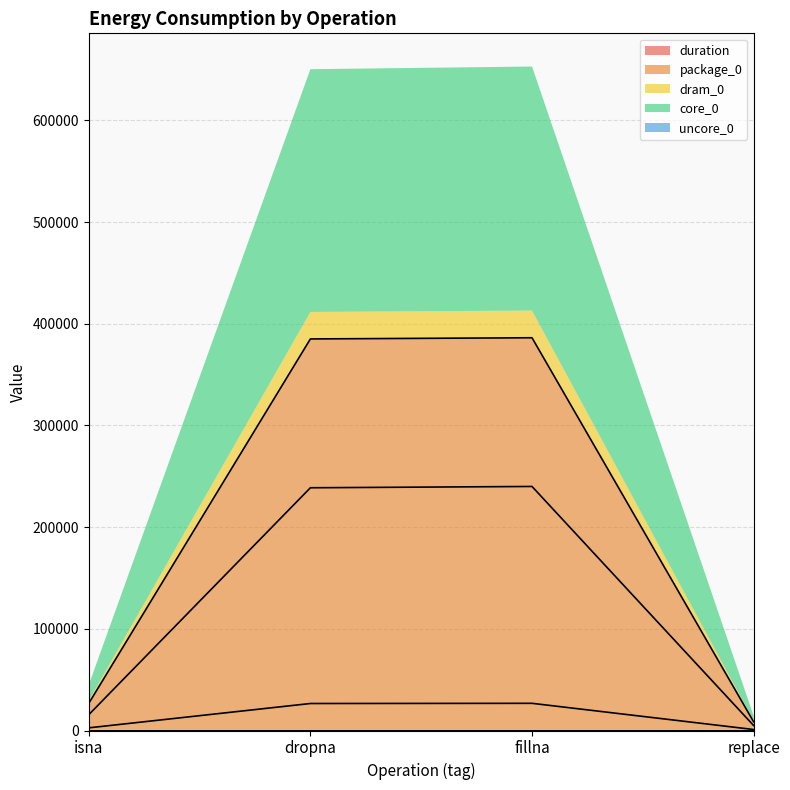

Reading left to right, extract all data points from this chart.

duration: 0.0	0.0	0.0	0.0
package_0: 26734.0	385070.0	386229.0	8544.0
dram_0: 2625.0	26550.0	26734.0	977.0
core_0: 15564.0	238708.0	239989.0	4883.0